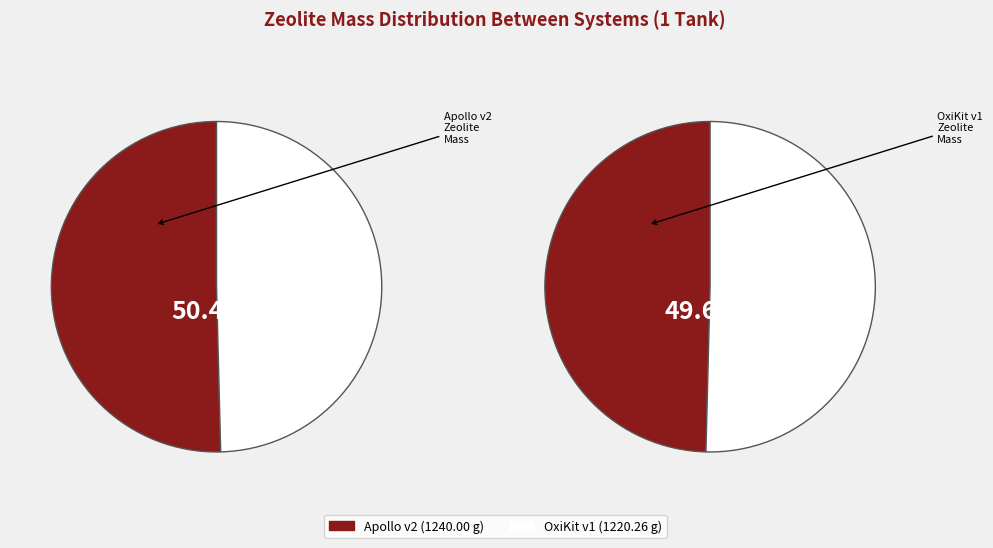

To the nearest percent, what is the average slice percentage?

50%